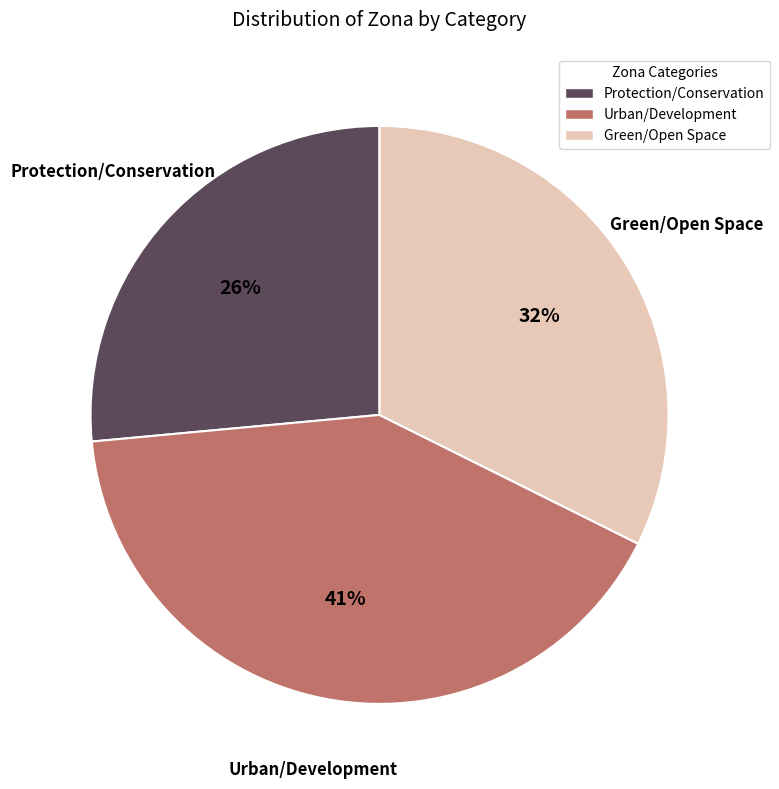

Do Protection/Conservation and Green/Open Space together represent more than half of the pie?

Yes